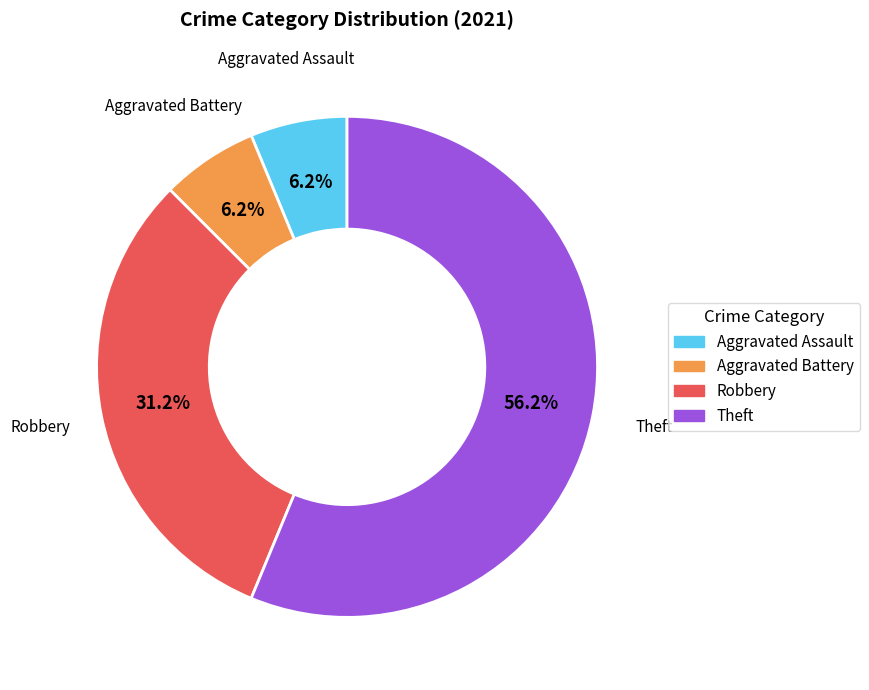

Is there any slice that represents more than half of the pie?

Yes